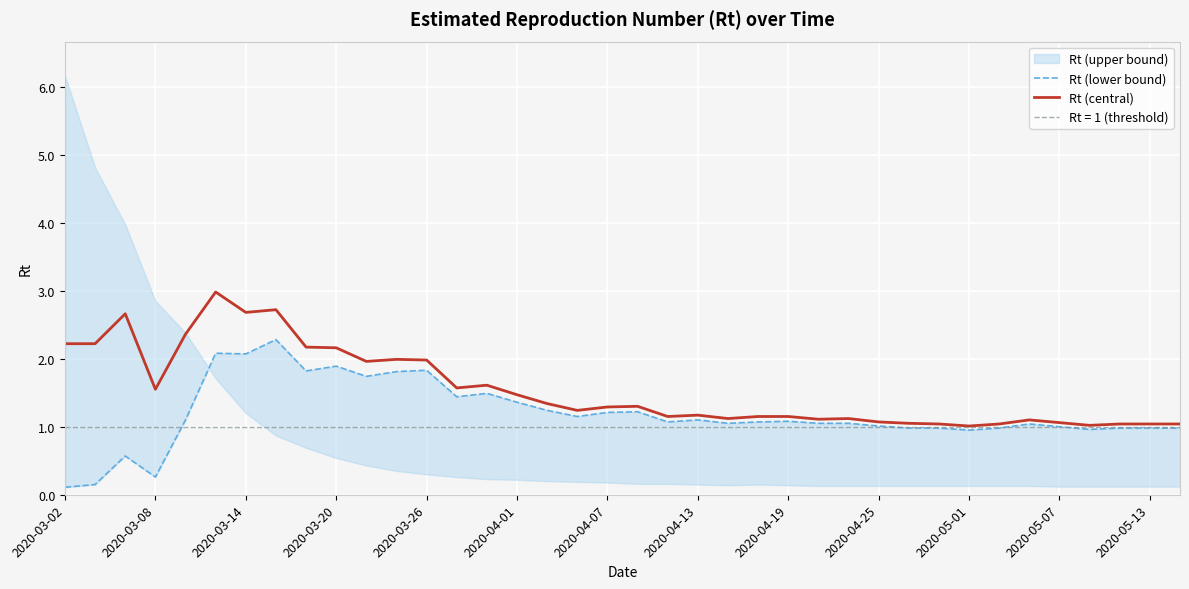

What is the difference between the maximum and minimum values in the Rt (lower bound) series?

2.2